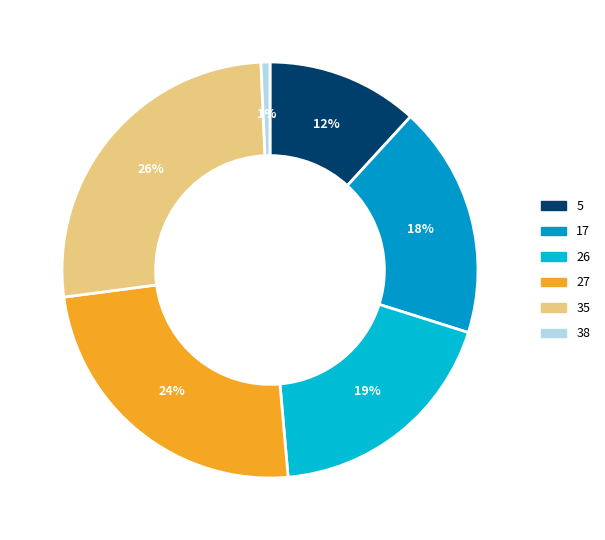

Does 38 represent more than half of the total?

No